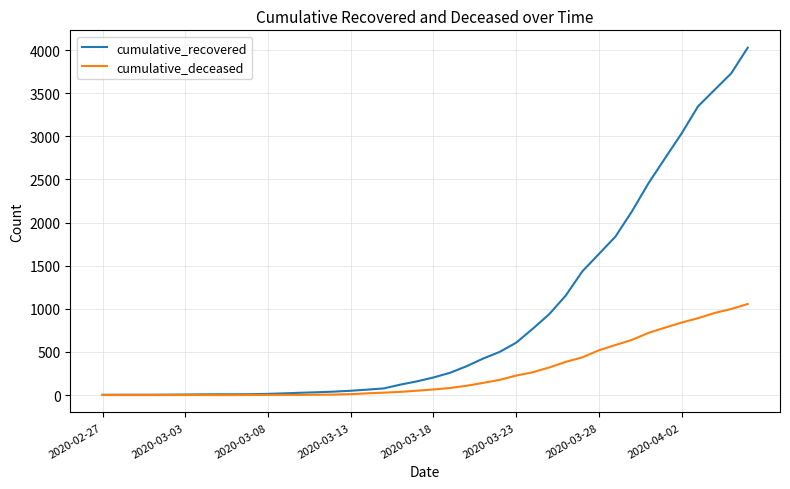

What are all the series names shown in the legend?

cumulative_recovered, cumulative_deceased